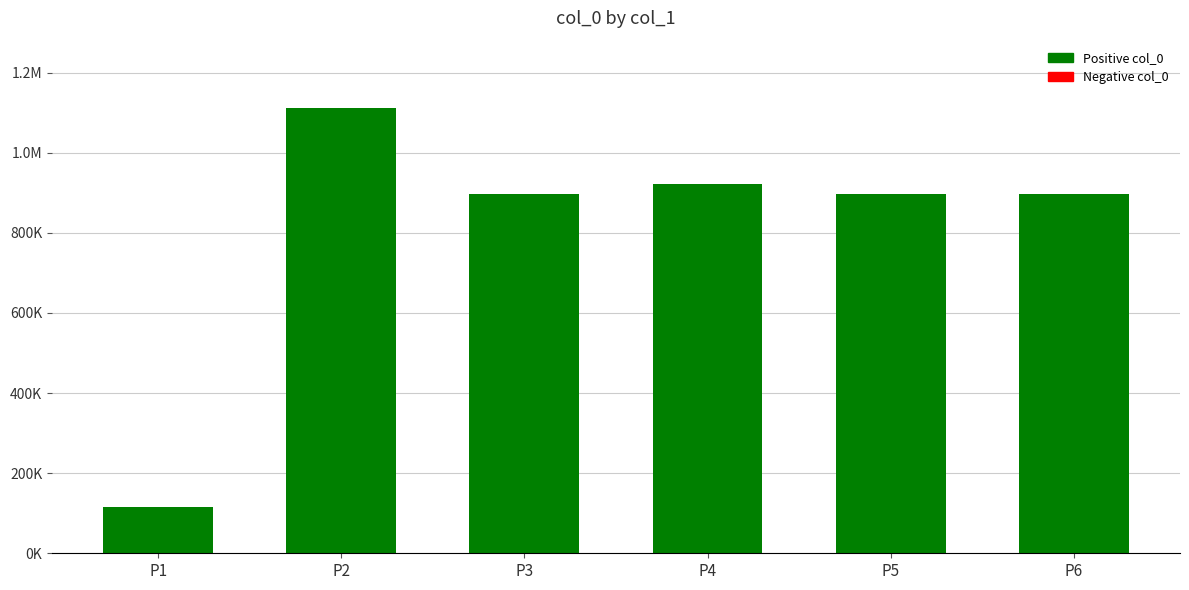

Does the chart contain stacked bars?

No